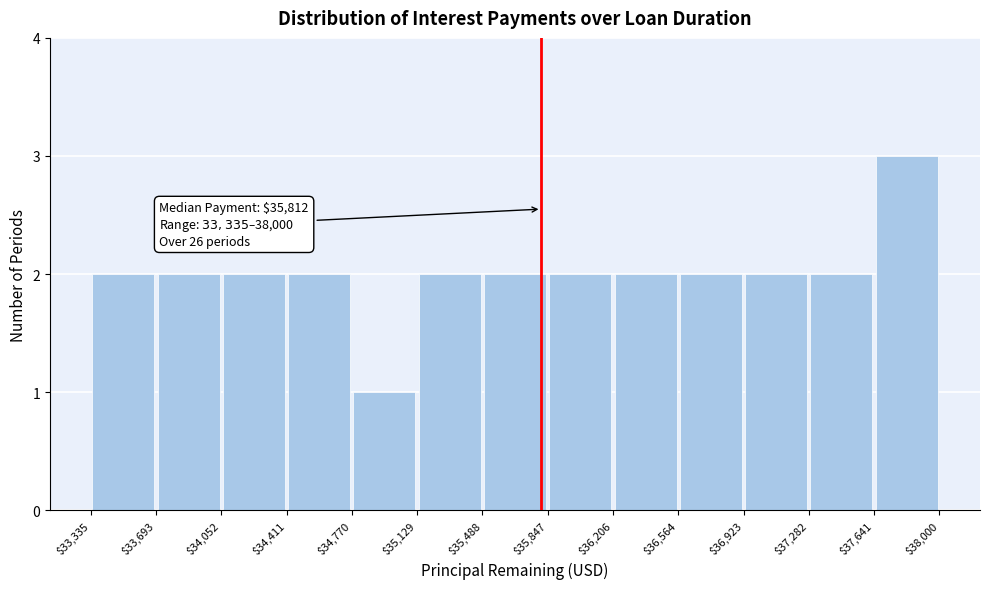

Over which range of the x-axis is the bar tallest?

$37,641 to $38,000